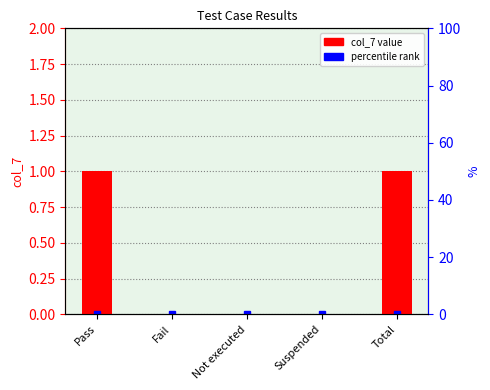

List the labels in order of value, largest first.

Pass, Total, Fail, Not executed, Suspended